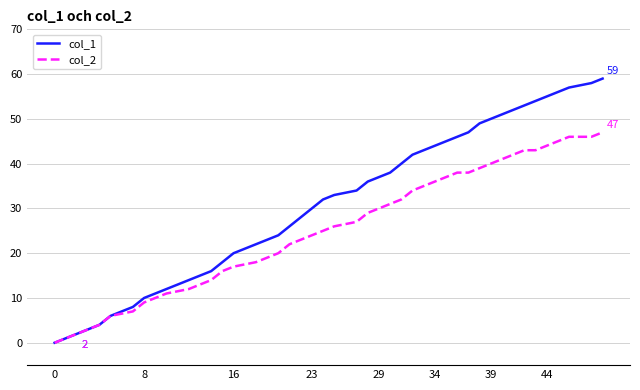

Which series has the largest total across all categories?

col_1